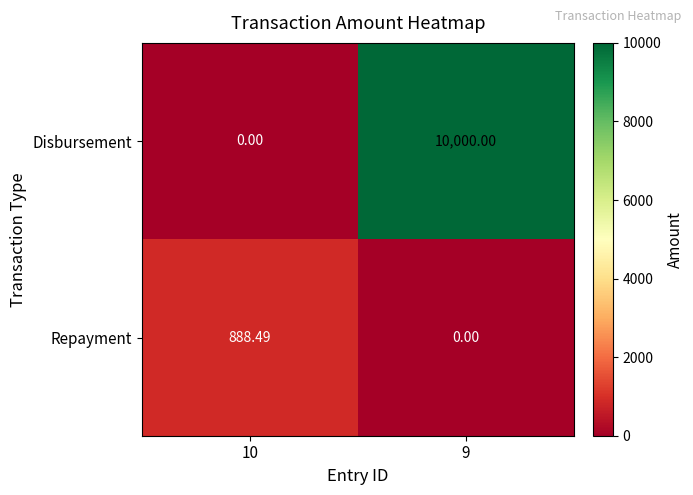

Rank the series at 10 from highest to lowest value.

Repayment, Disbursement